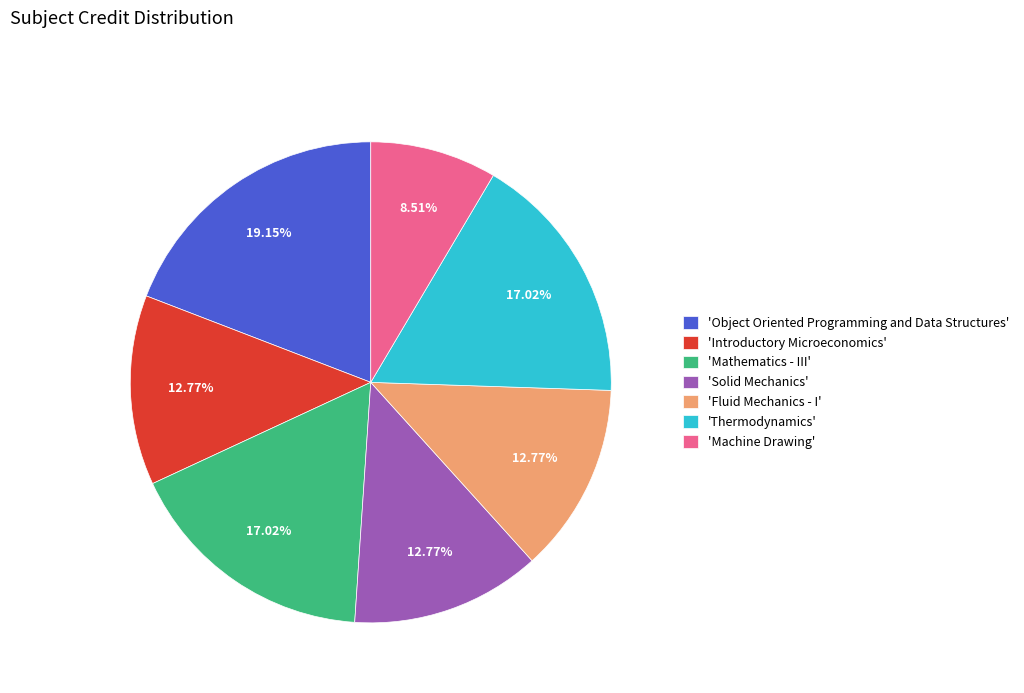

Does 'Solid Mechanics' represent more than half of the total?

No